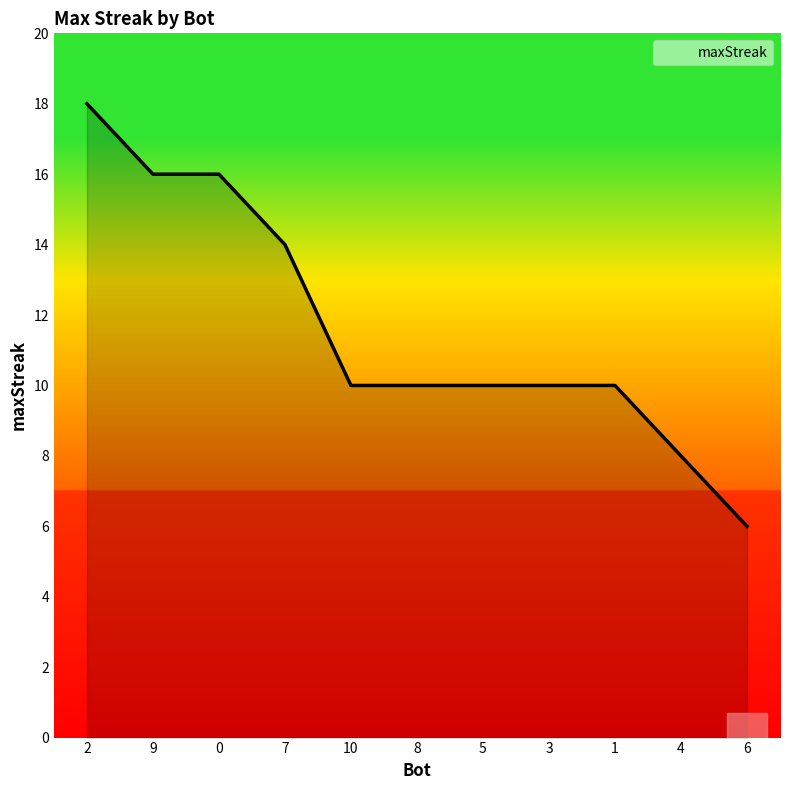

What is the average value?

12